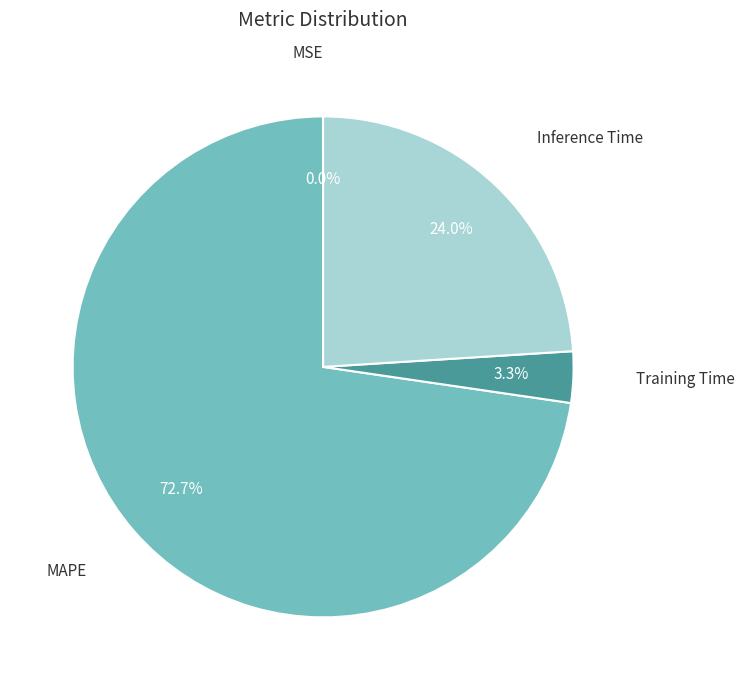

Is there a majority slice in this chart?

Yes